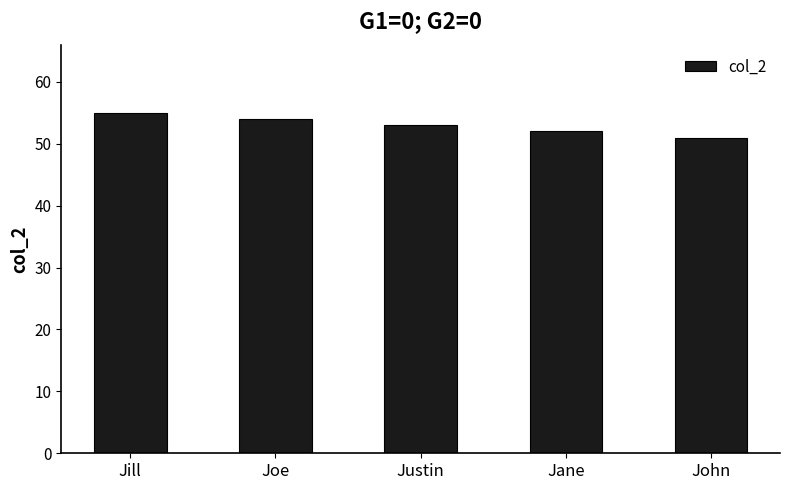

What is the label of the 1st bar from the right?

John